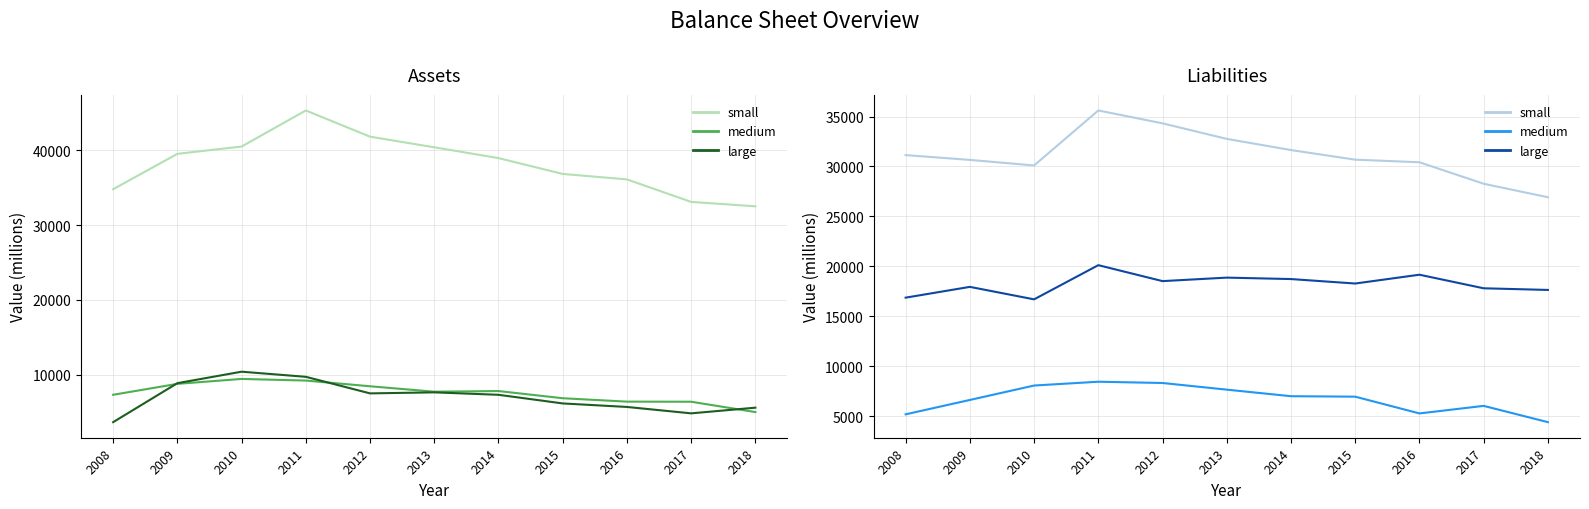

True or false: medium and large intersect in this chart.

False